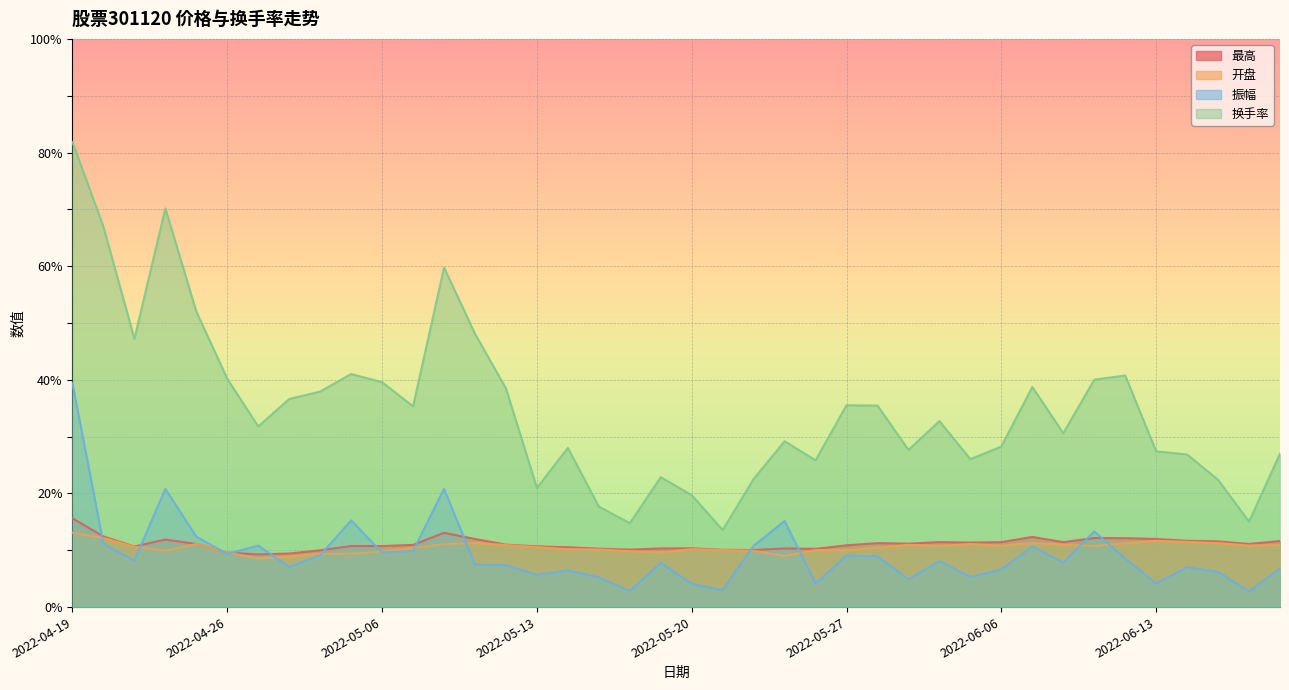

At which label does 最高 reach its minimum?

2022-04-27